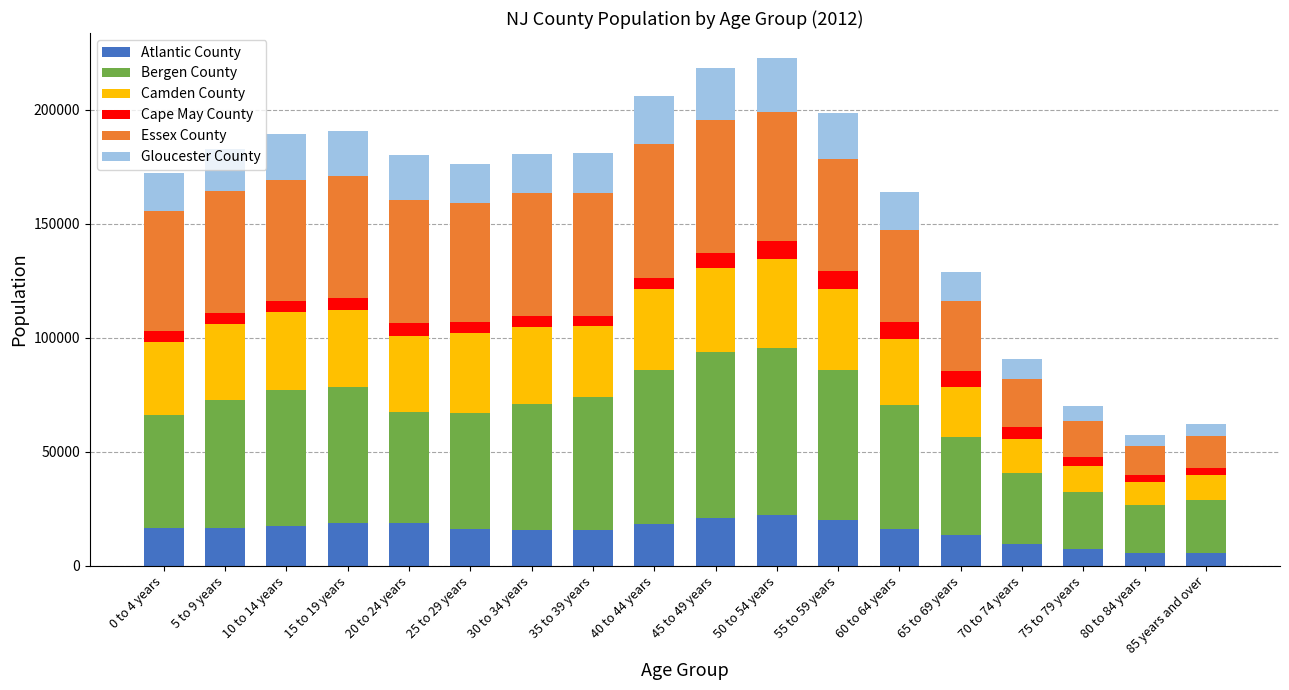

What is the difference between the maximum and minimum values in the Atlantic County series?

16761